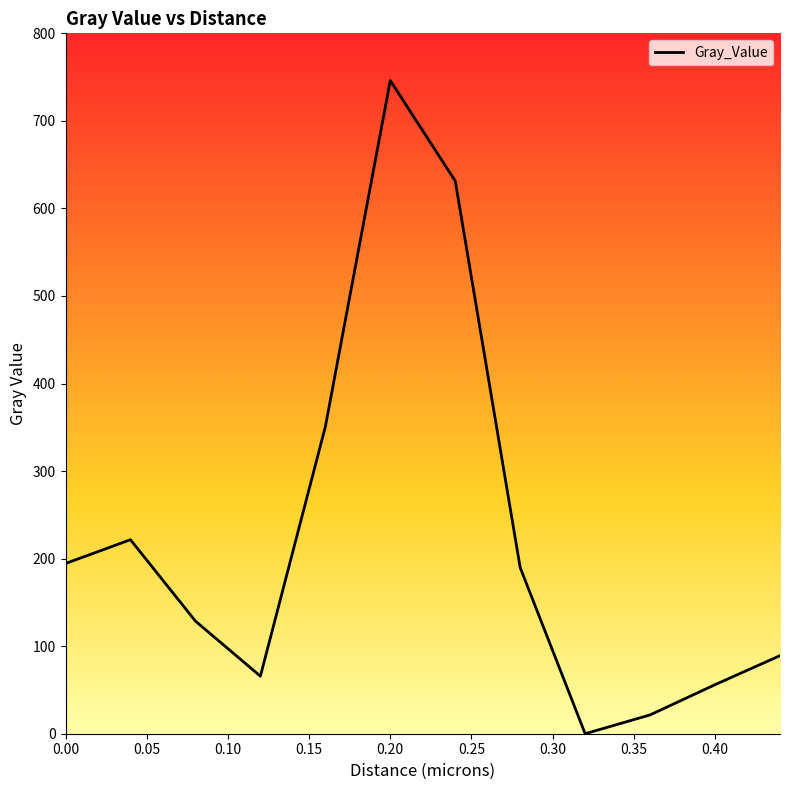

What is the maximum value shown in the chart?

746.0